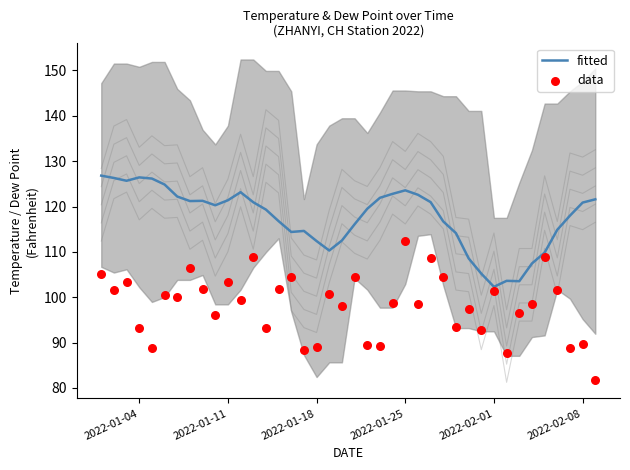

Which series has the largest total across all categories?

fitted